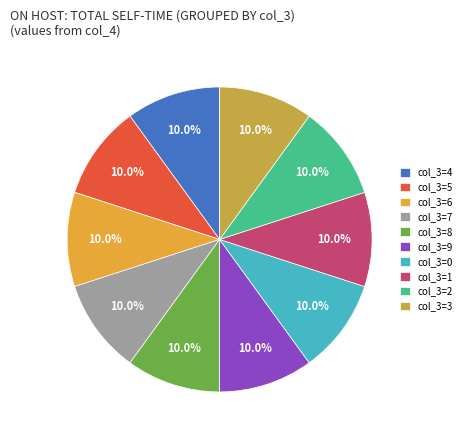

How many segments does this pie chart have?

10